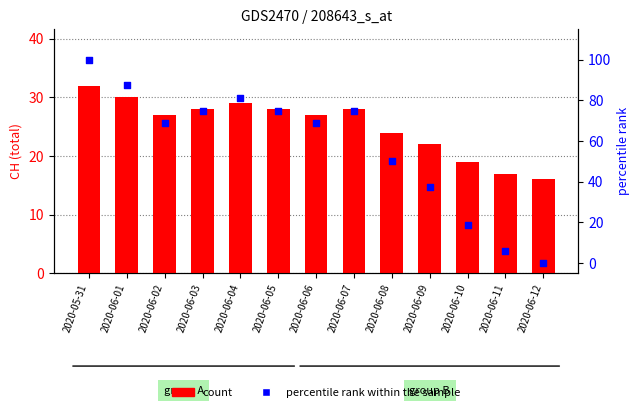

Which series has the widest spread of Y values?

percentile rank within the sample